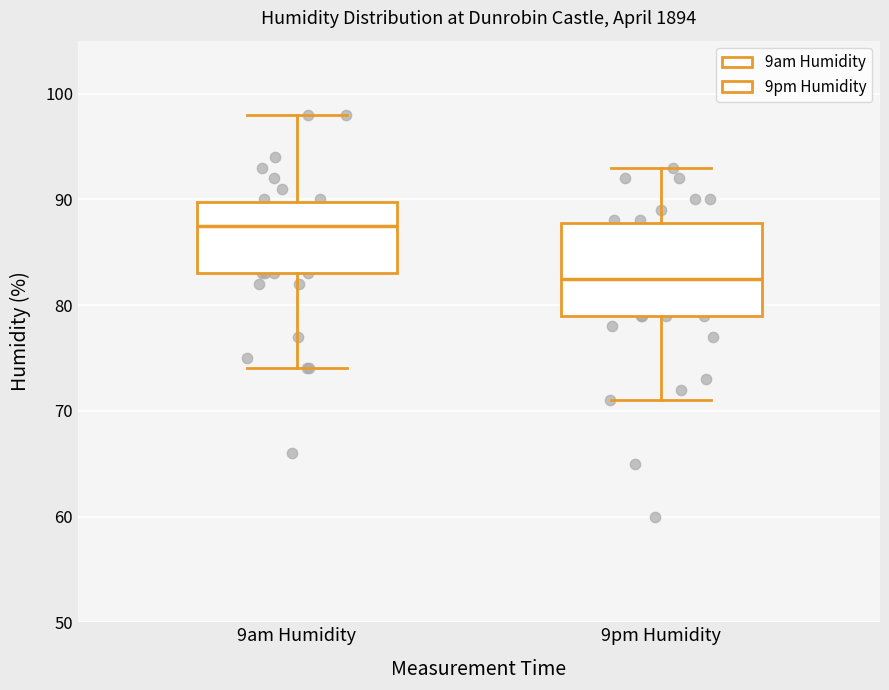

Reading left to right, read every box against the y-axis: the position of its median line, the range the box covers, and the ends of its whiskers. The values are not printed on the chart, so give them approximately, as read against the axis.

9am Humidity: median 88, box 83 to 90, whiskers 74 to 98
9pm Humidity: median 83, box 79 to 88, whiskers 71 to 93